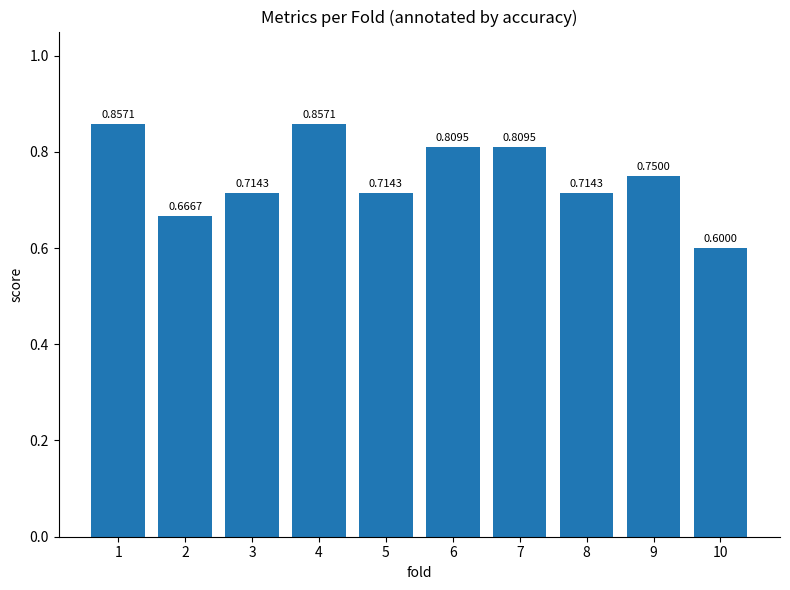

How many data points does each series have?

10